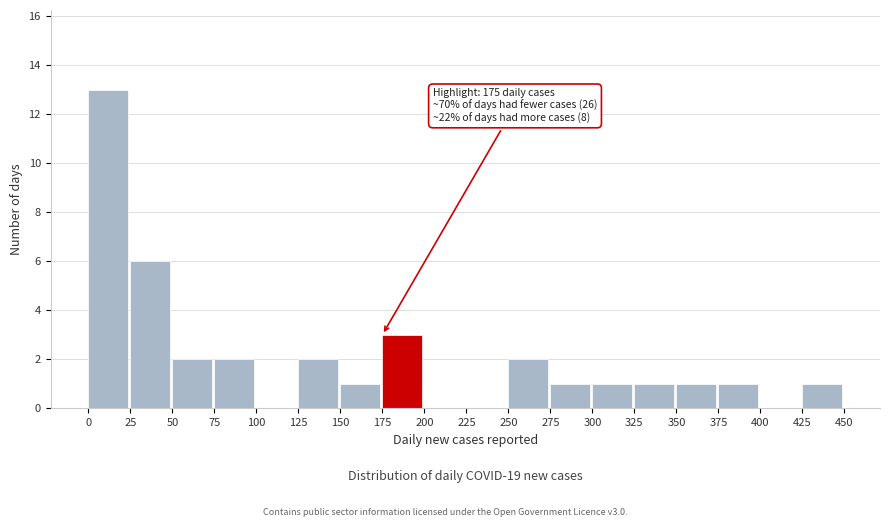

Which range on the x-axis has the tallest bar?

0 to 25